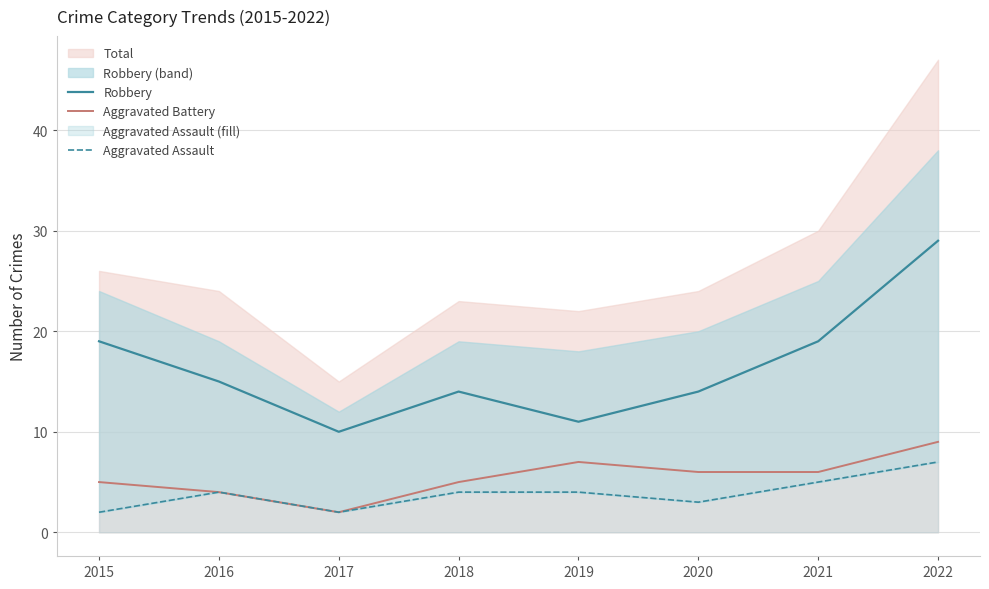

Between 2020 and 2019, which is larger?

2020